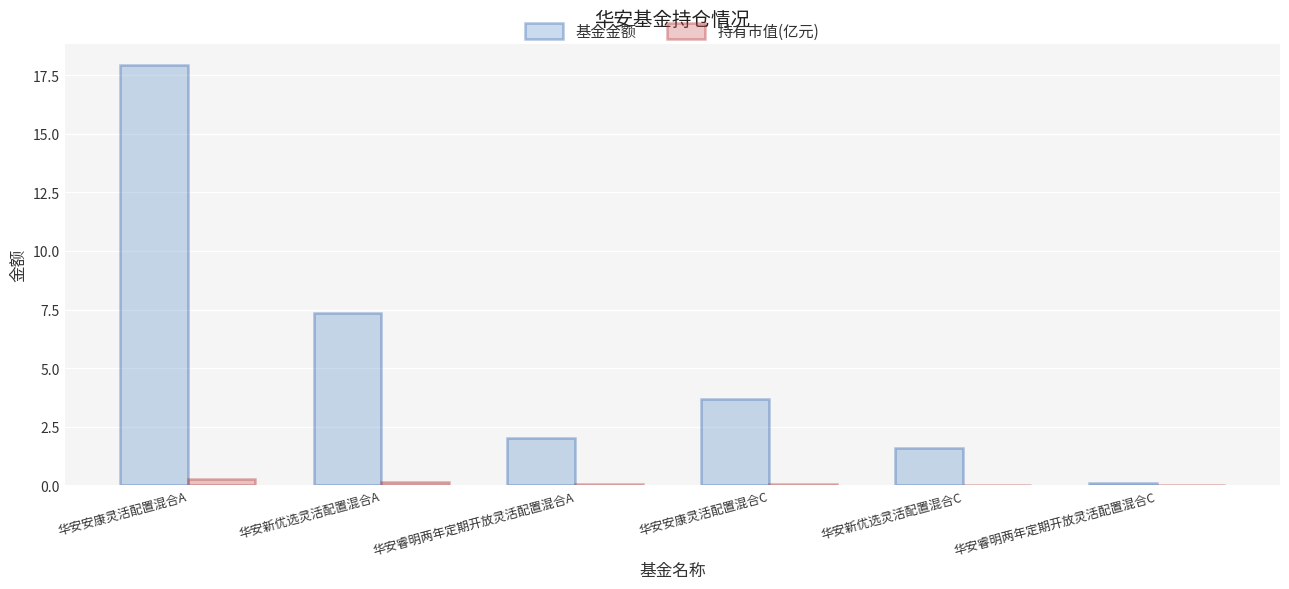

What is the spread (max minus min) of values at 华安睿明两年定期开放灵活配置混合A?

1.9